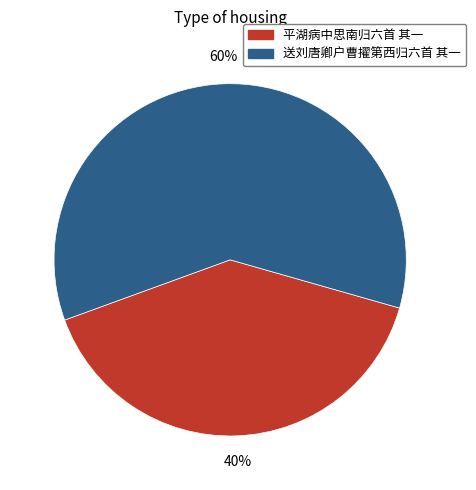

The 平湖病中思南归六首 其一 slice represents 40% of the pie. True or false?

True